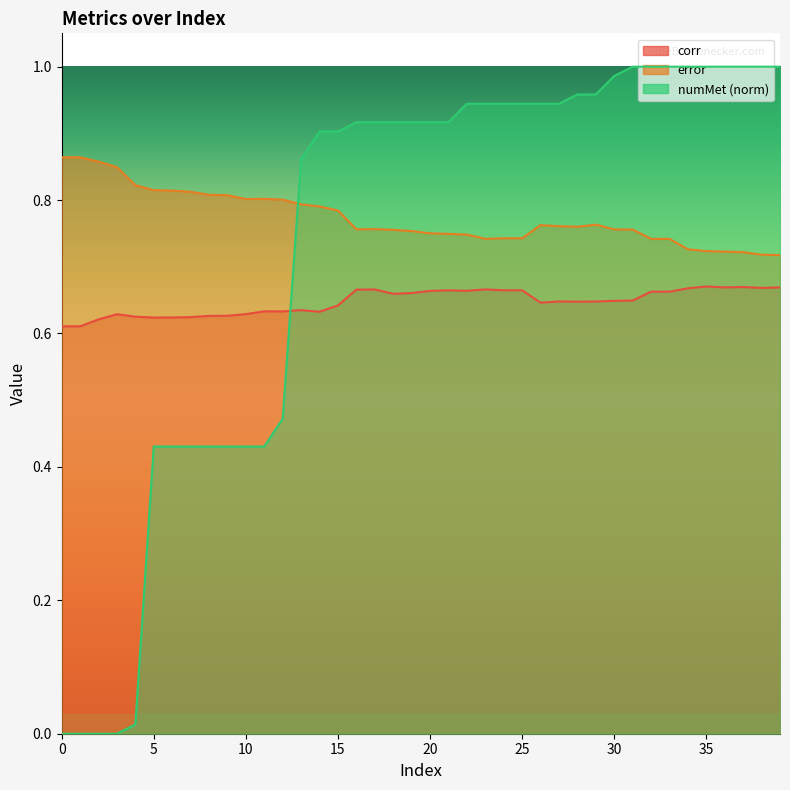

Is the value of error at 24 greater than the value of corr at 14?

Yes